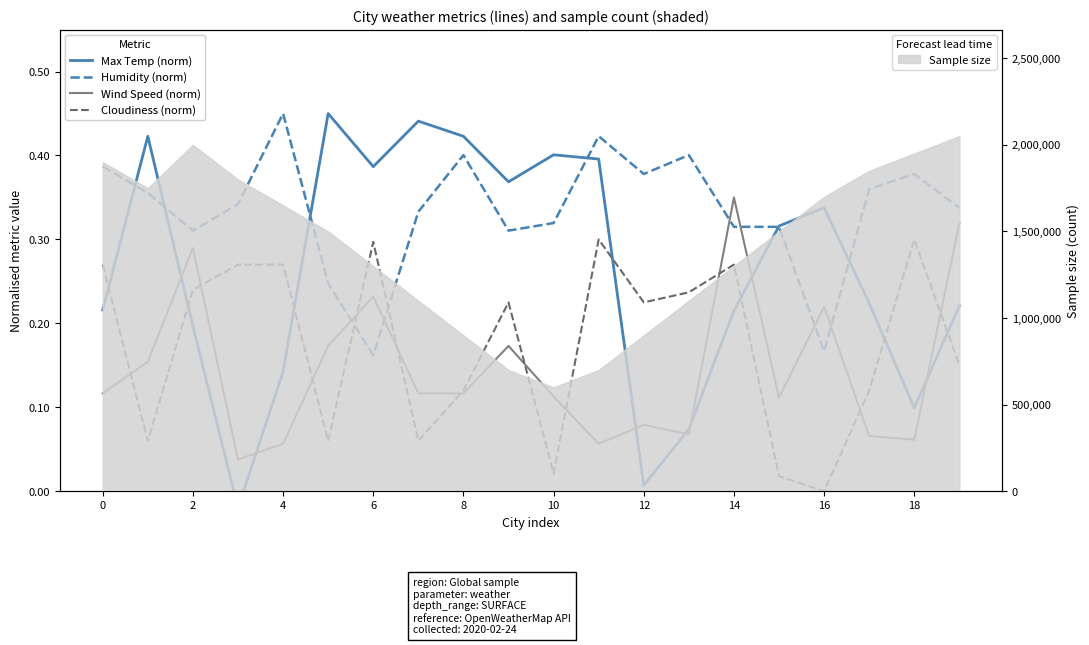

Which series has the largest range (max minus min)?

Max Temp (norm)